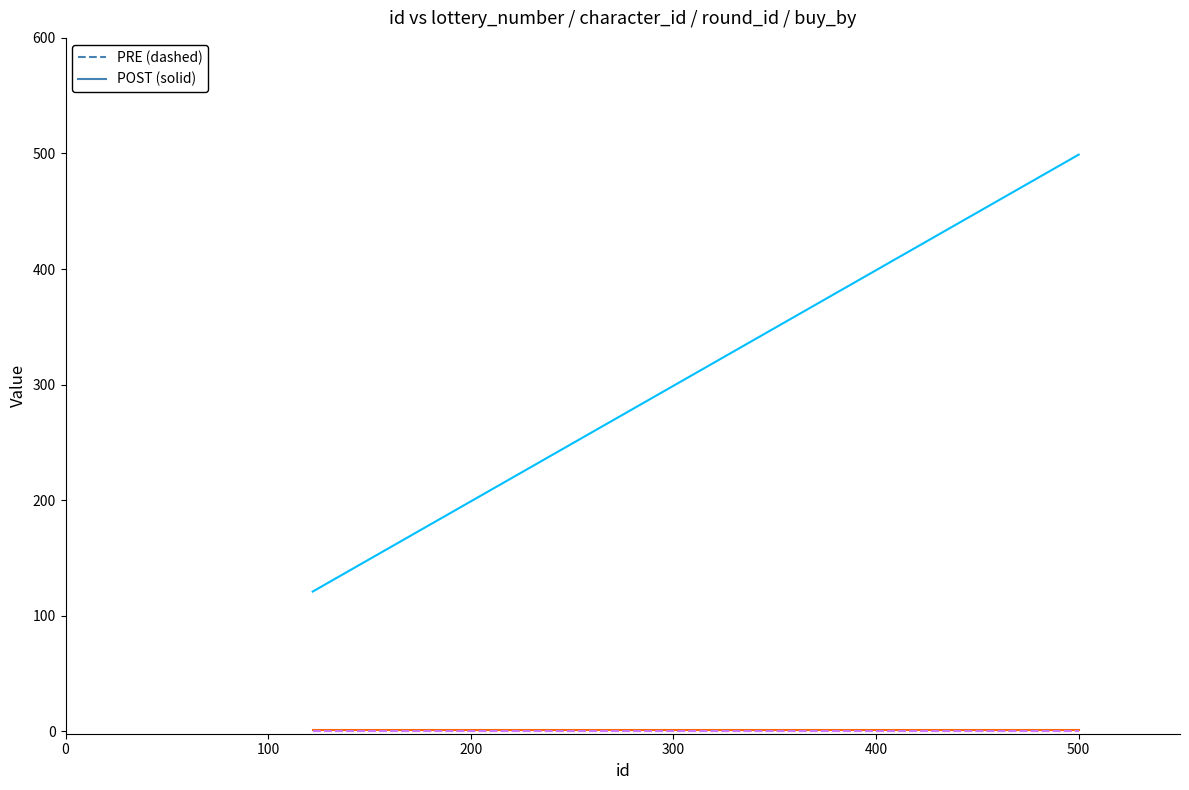

Does the chart display data point markers on the line(s)?

No